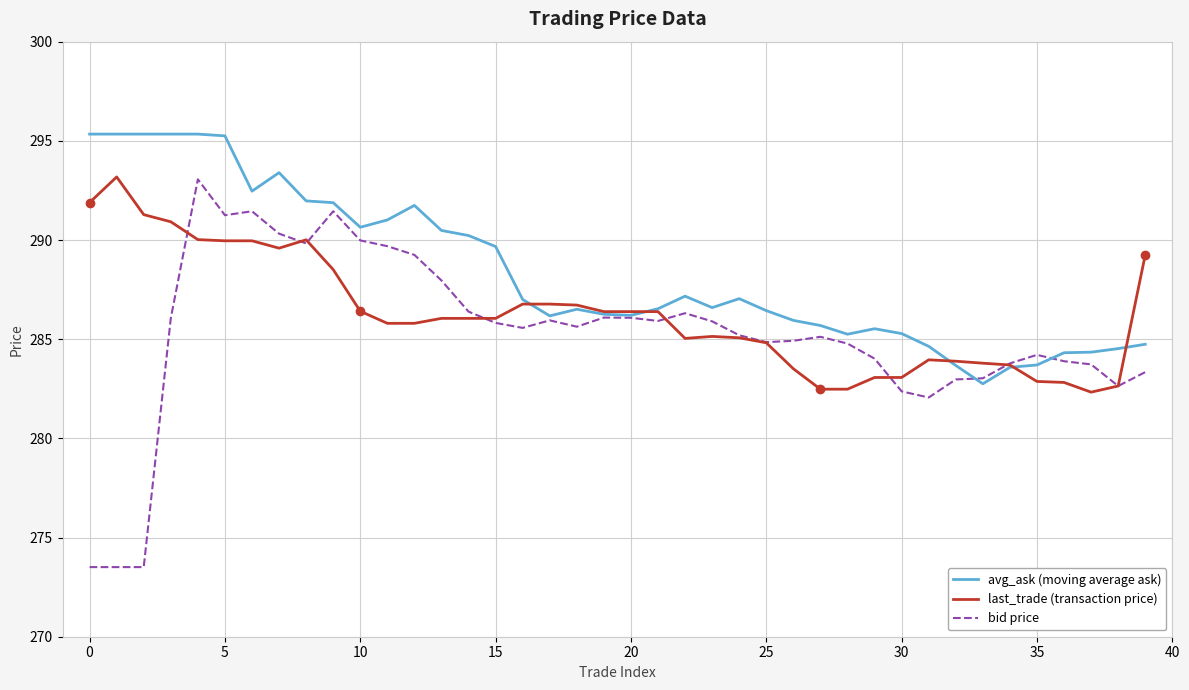

Which series has the widest spread of values?

bid price